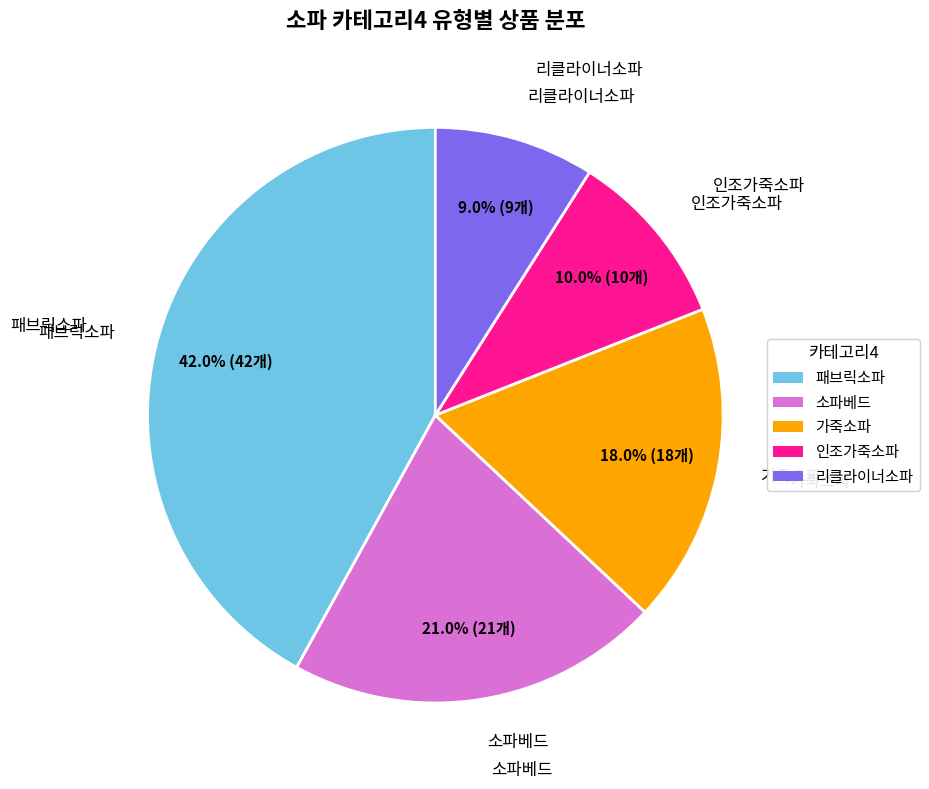

To the nearest percent, what is the combined percentage of 리클라이너소파 and 인조가죽소파?

19%